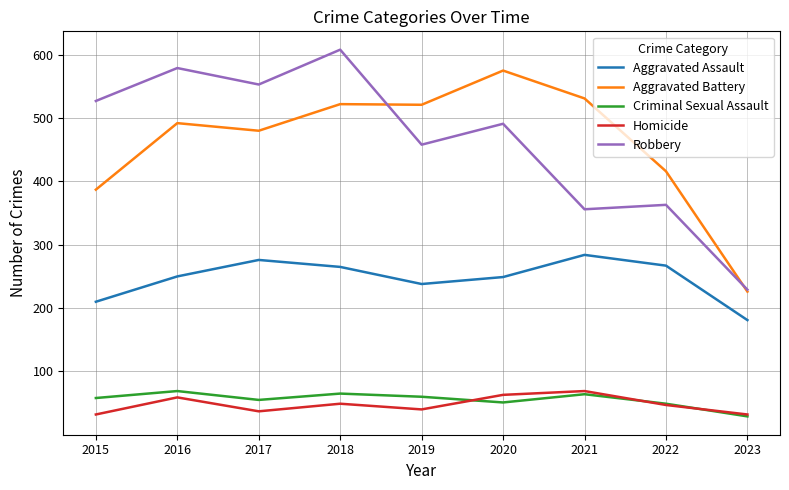

At which category is the sum across all series the highest?

2018